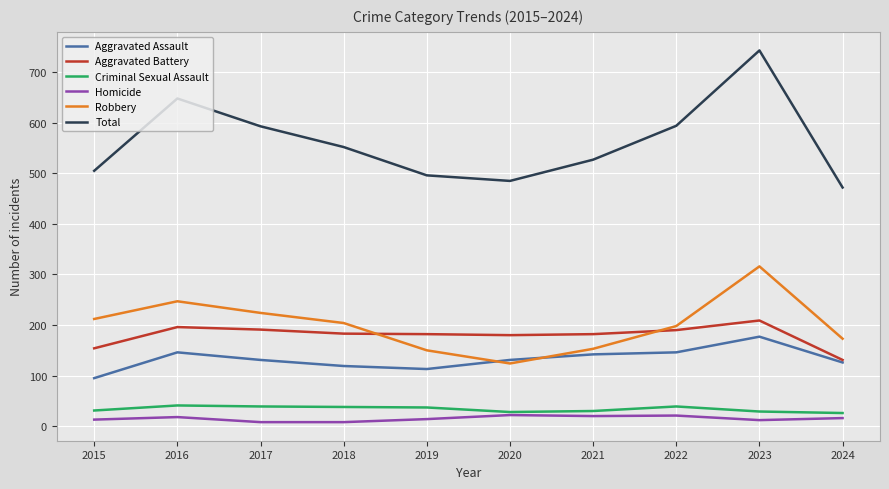

What is the difference between the maximum and second lowest values in the Homicide series?

14